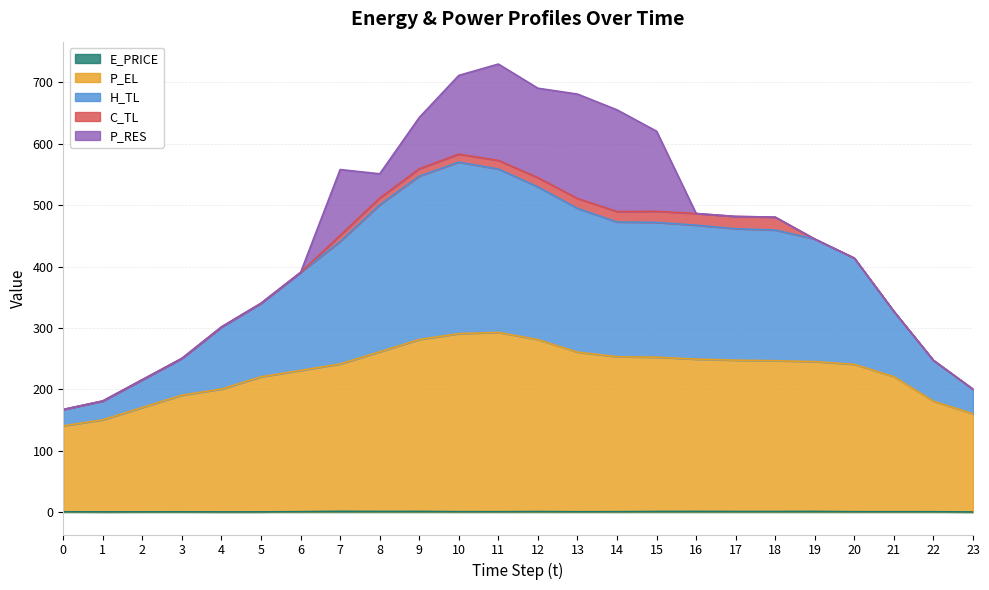

At which label does H_TL first exceed 450?

7